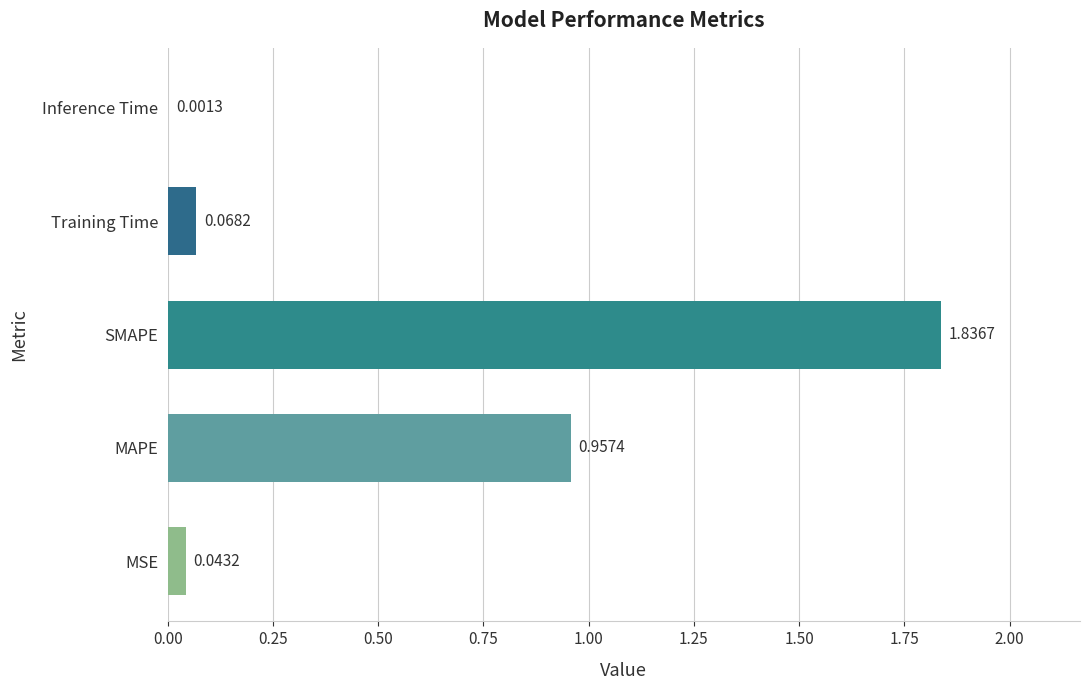

Which category has the highest value across all series?

SMAPE